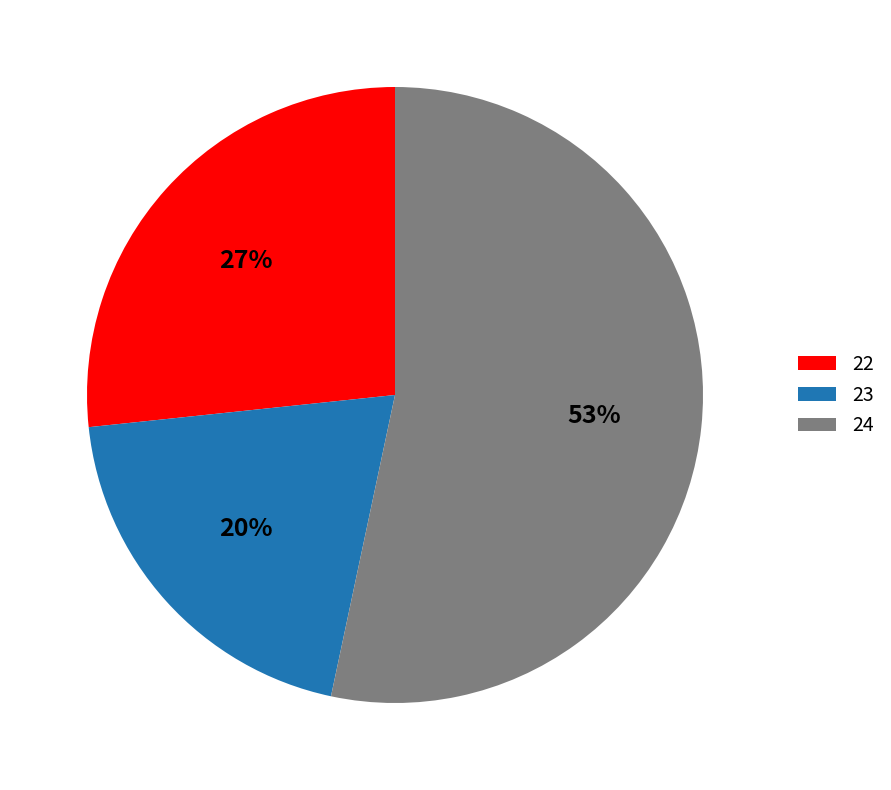

To the nearest percent, what is the average slice percentage?

33%